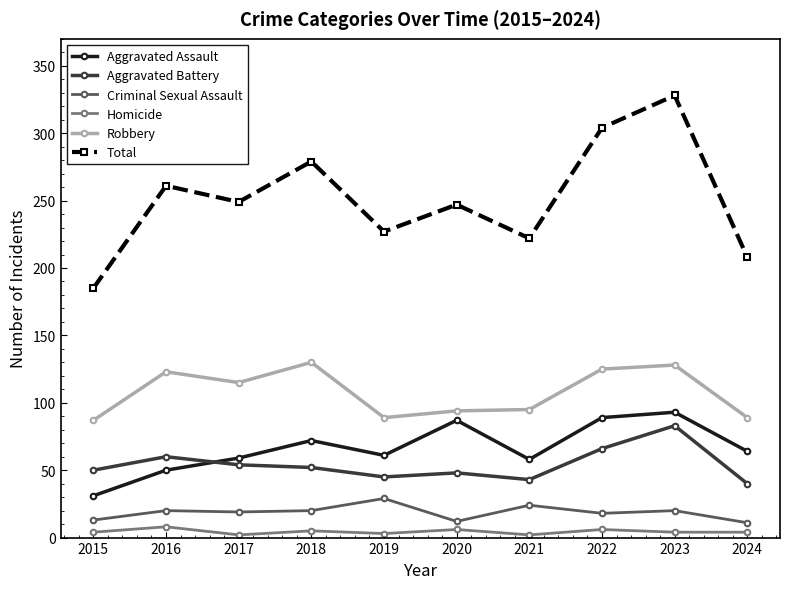

At how many categories does at least one series exceed 198?

9